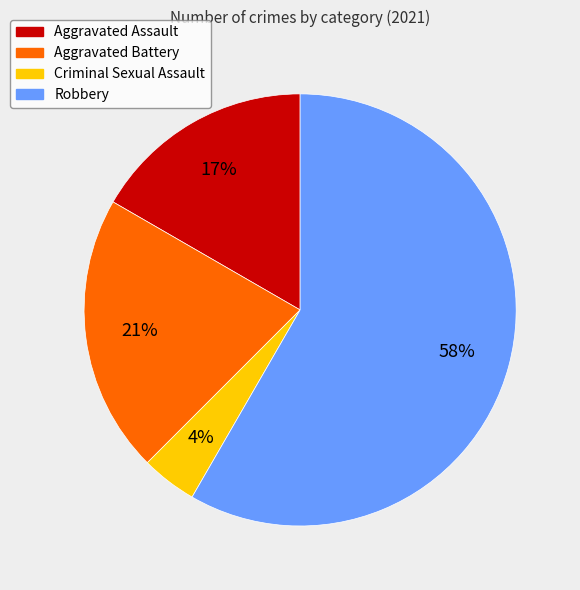

Which category has the smallest portion of the pie?

Criminal Sexual Assault